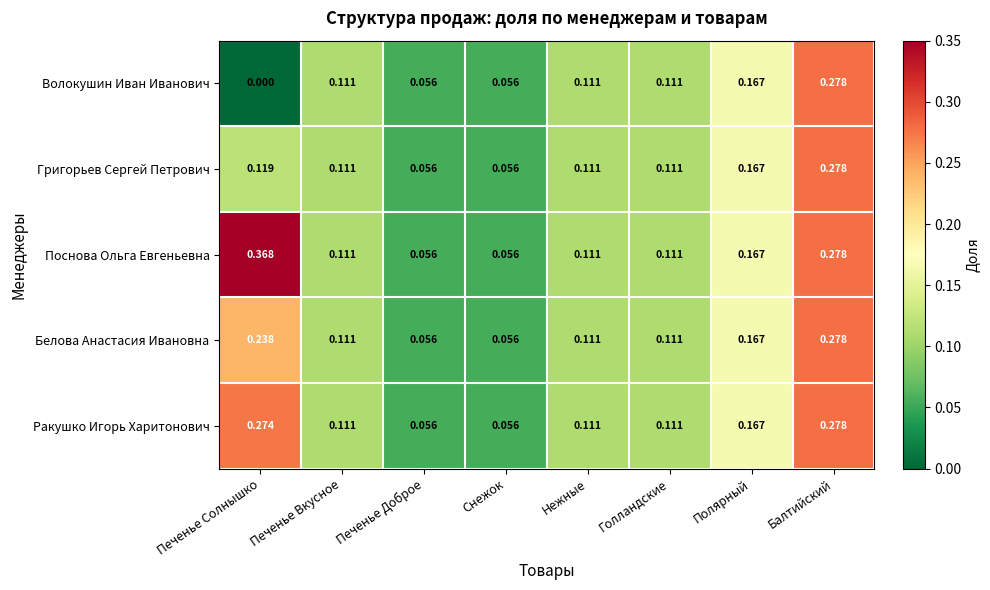

Is the value of Григорьев Сергей Петрович at Печенье Солнышко greater than the value of Поснова Ольга Евгеньевна at Нежные?

Yes